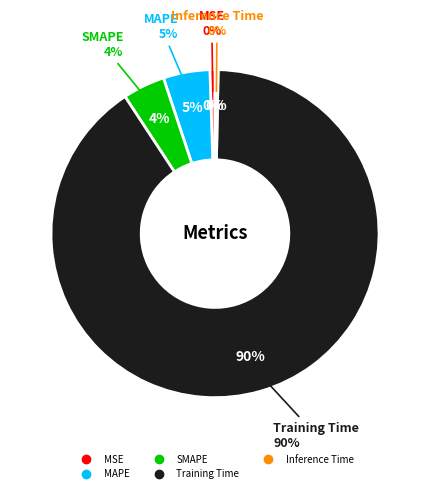

Which category has the biggest portion of the pie?

Training Time